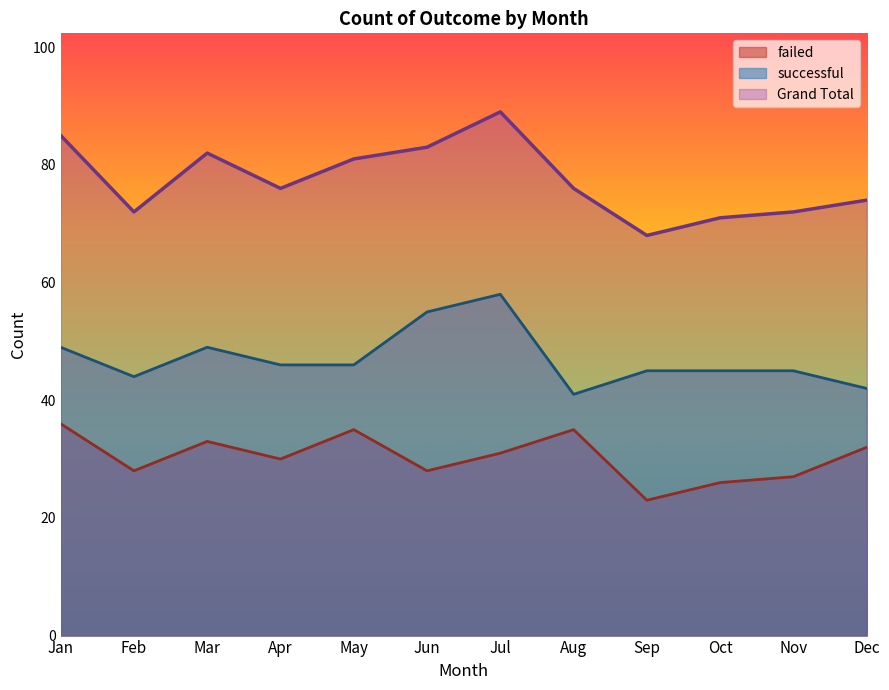

What is the difference between the maximum and minimum values in the successful series?

17